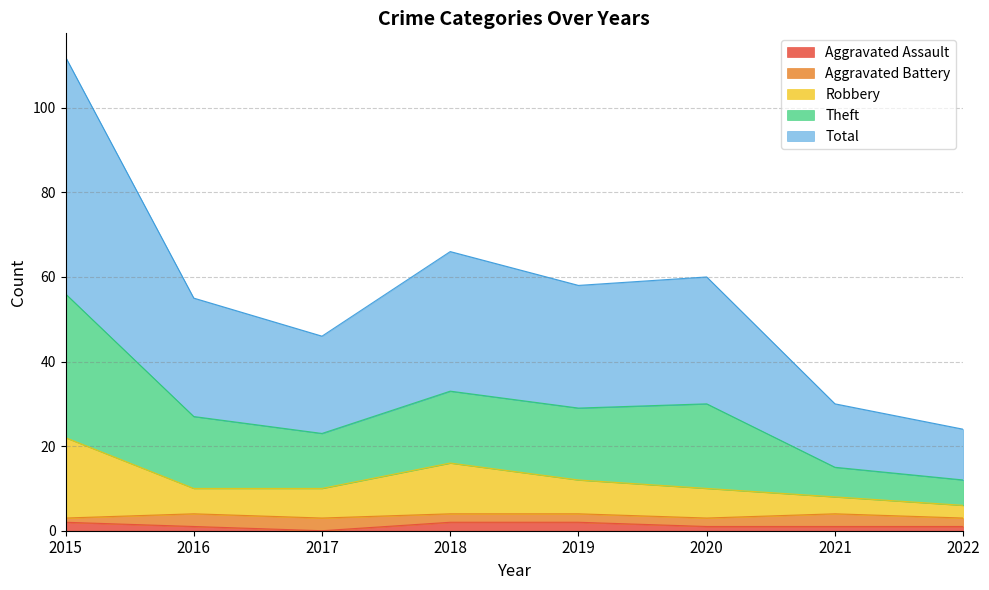

Between 2018 and 2022, which series saw the biggest shift?

Theft